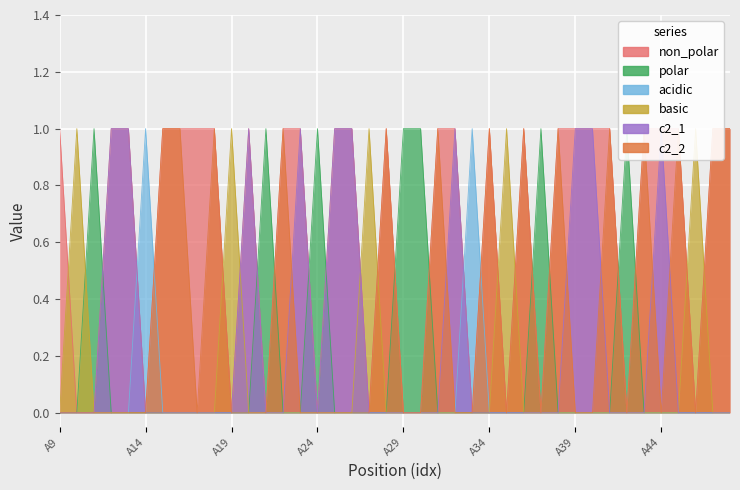

Rank the series by their maximum value, from highest to lowest.

non_polar, polar, acidic, basic, c2_1, c2_2